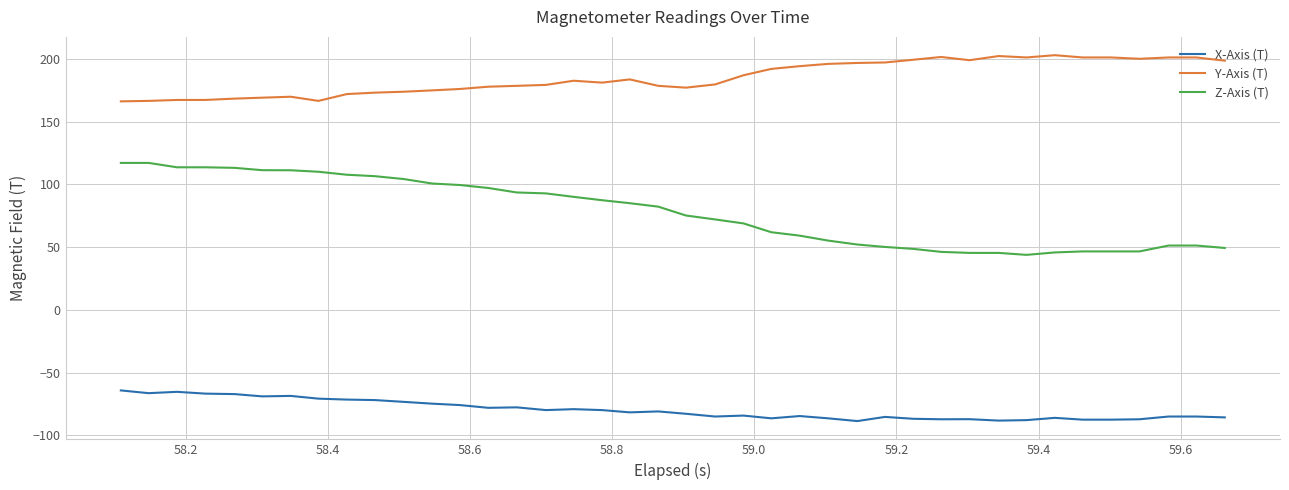

What is the difference between the maximum and minimum values in the Y-Axis (T) series?

36.8